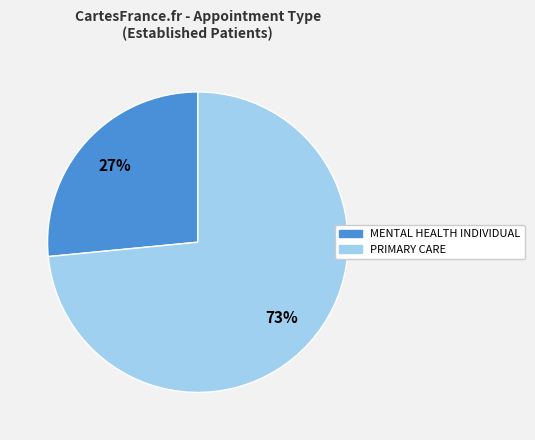

To the nearest percent, what is the average slice percentage?

50%